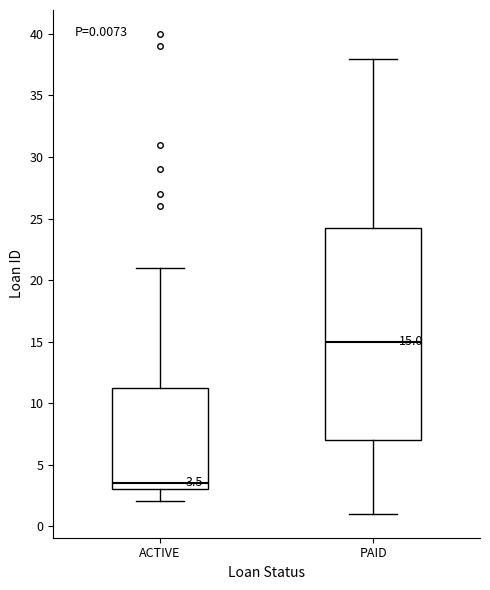

Which box has the lowest median line?

ACTIVE